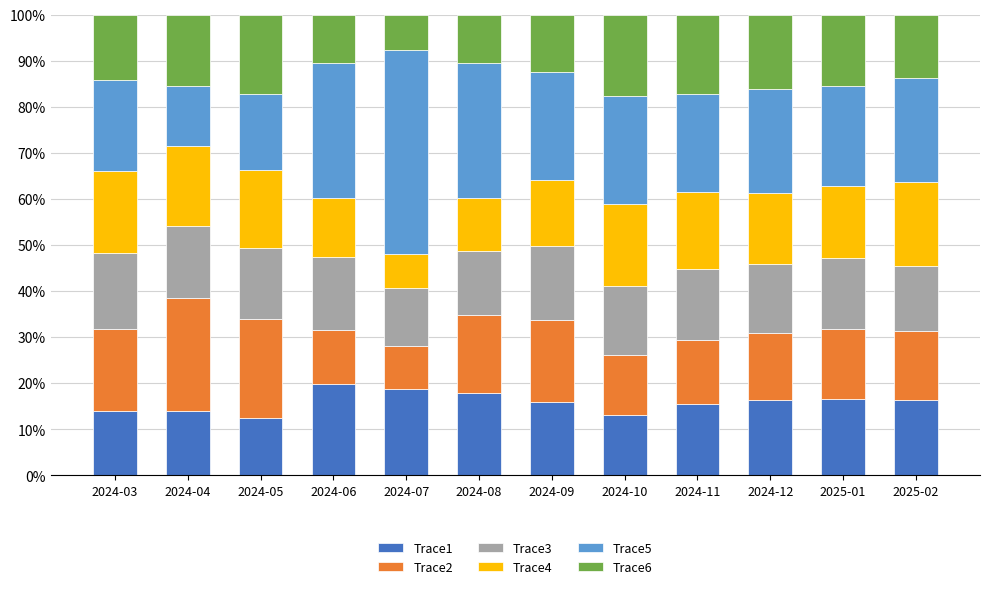

Are the bars horizontal?

No